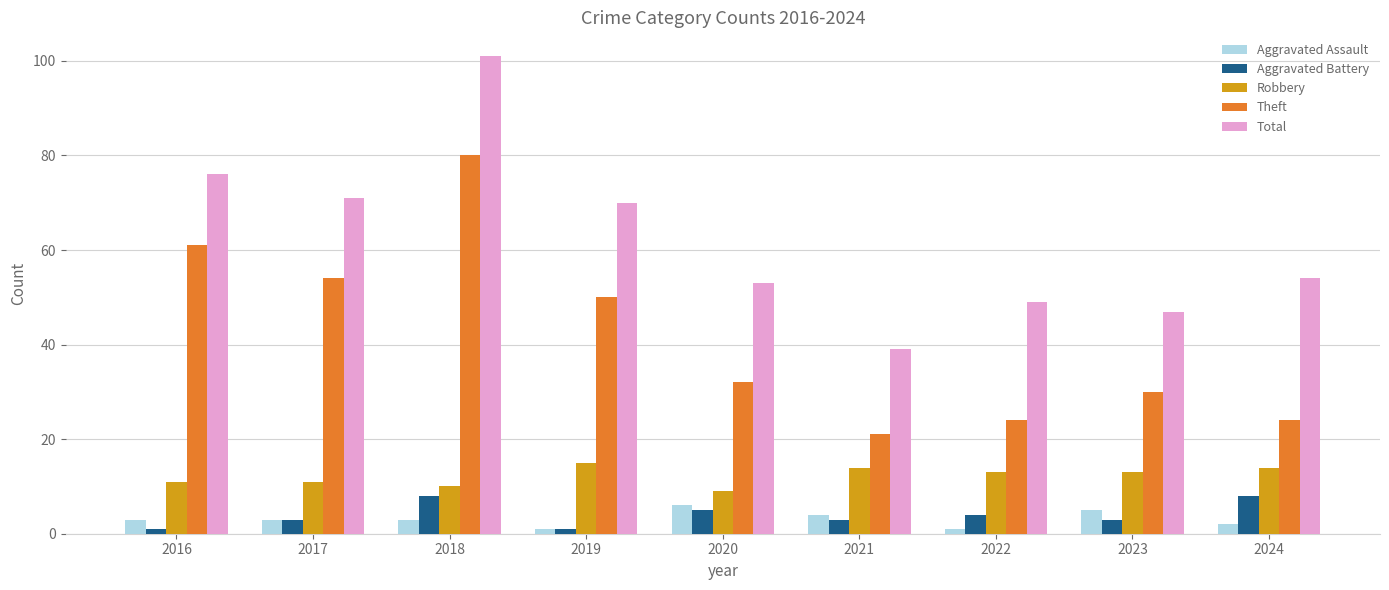

Reading left to right, list all the values displayed in this chart.

Aggravated Assault: 2016=3	2017=3	2018=3	2019=1	2020=6	2021=4	2022=1	2023=5	2024=2
Aggravated Battery: 2016=1	2017=3	2018=8	2019=1	2020=5	2021=3	2022=4	2023=3	2024=8
Robbery: 2016=11	2017=11	2018=10	2019=15	2020=9	2021=14	2022=13	2023=13	2024=14
Theft: 2016=61	2017=54	2018=80	2019=50	2020=32	2021=21	2022=24	2023=30	2024=24
Total: 2016=76	2017=71	2018=101	2019=70	2020=53	2021=39	2022=49	2023=47	2024=54